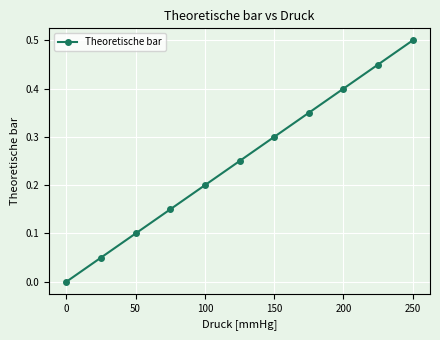

What is the sum of all values?

2.8